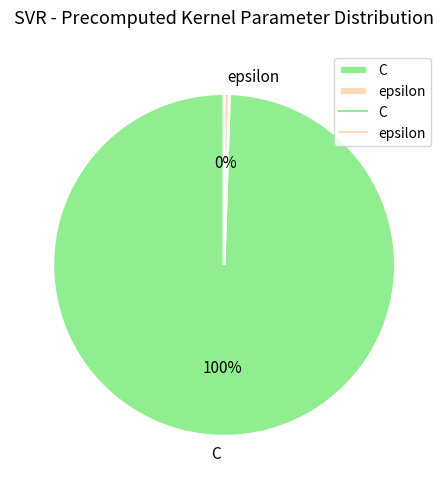

To the nearest percent, what is the average slice percentage?

50%